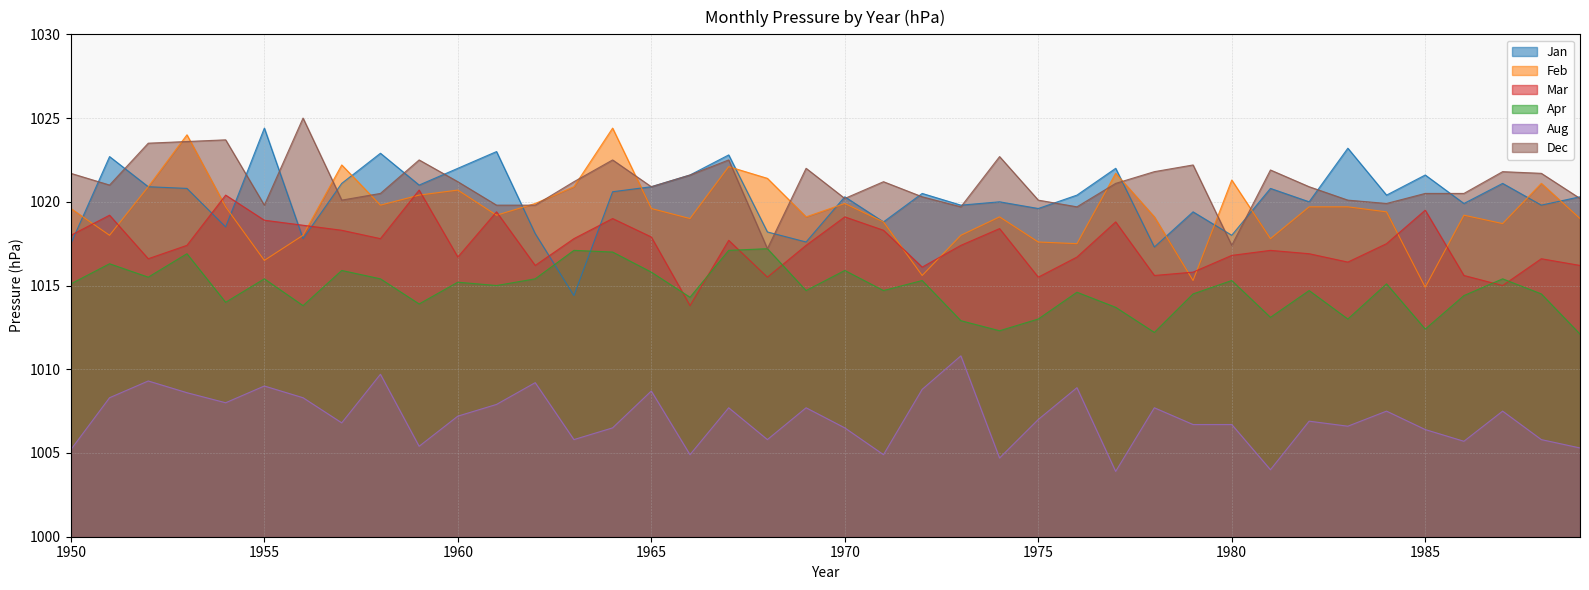

How many intersections are there between Jan and Dec?

20